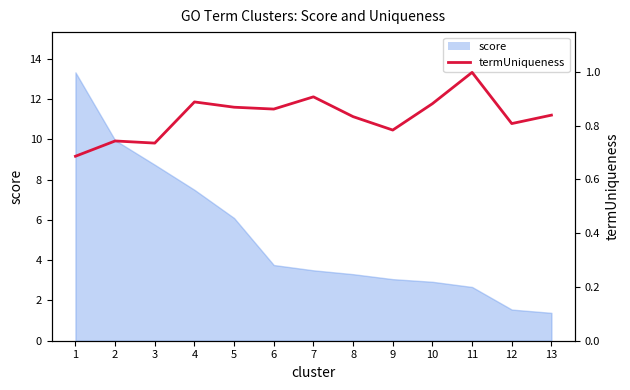

Does the chart have visible grid lines?

No